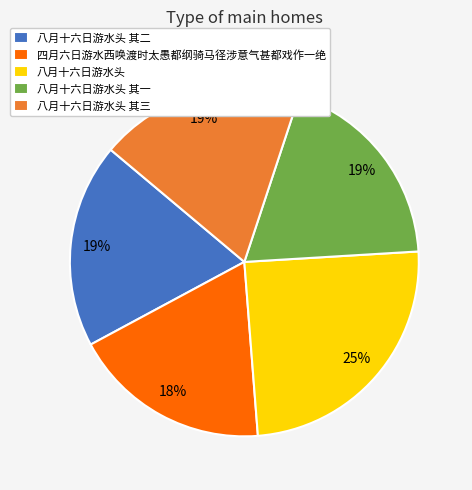

Does any single category account for the majority?

No